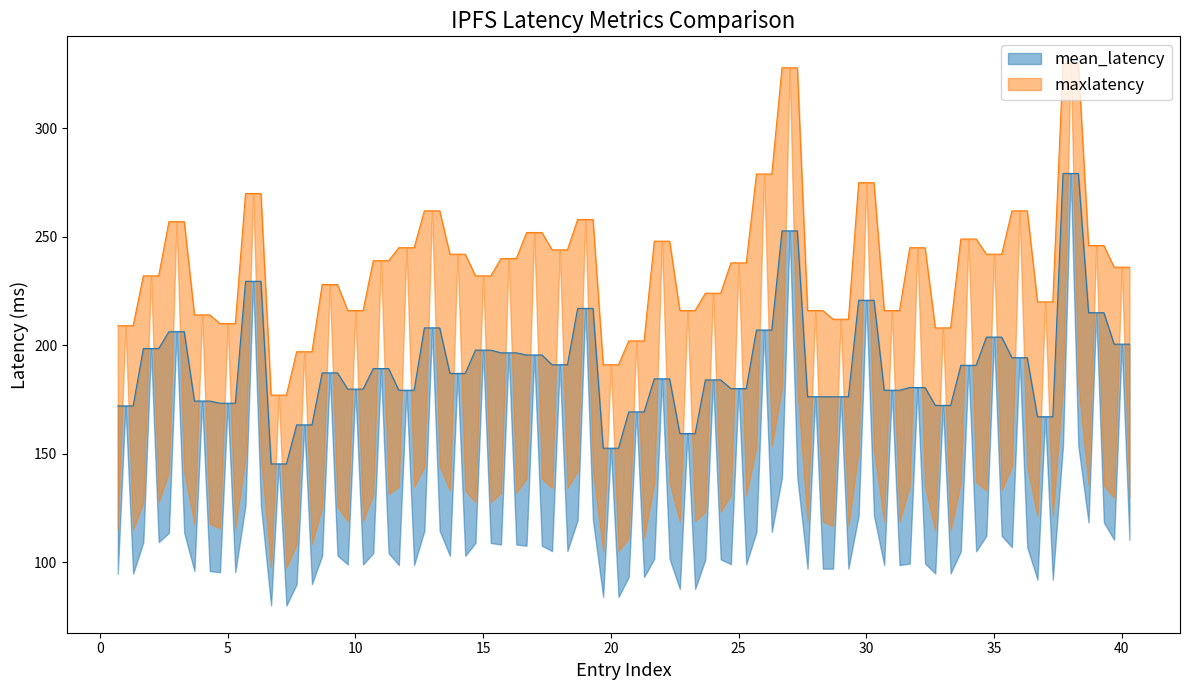

Reading right to left, list all the values displayed in this chart.

mean_latency: 200.5	215.0	279.2	167.0	194.2	203.8	190.8	172.2	180.5	179.2	220.8	176.2	176.2	252.8	207.0	180.0	184.0	159.2	184.5	169.2	152.5	217.0	191.0	195.5	196.5	197.8	187.0	208.0	179.2	189.2	179.8	187.2	163.2	145.2	229.5	173.2	174.2	206.2	198.5	172.0
maxlatency: 236.0	246.0	330.0	220.0	262.0	242.0	249.0	208.0	245.0	216.0	275.0	212.0	216.0	328.0	279.0	238.0	224.0	216.0	248.0	202.0	191.0	258.0	244.0	252.0	240.0	232.0	242.0	262.0	245.0	239.0	216.0	228.0	197.0	177.0	270.0	210.0	214.0	257.0	232.0	209.0